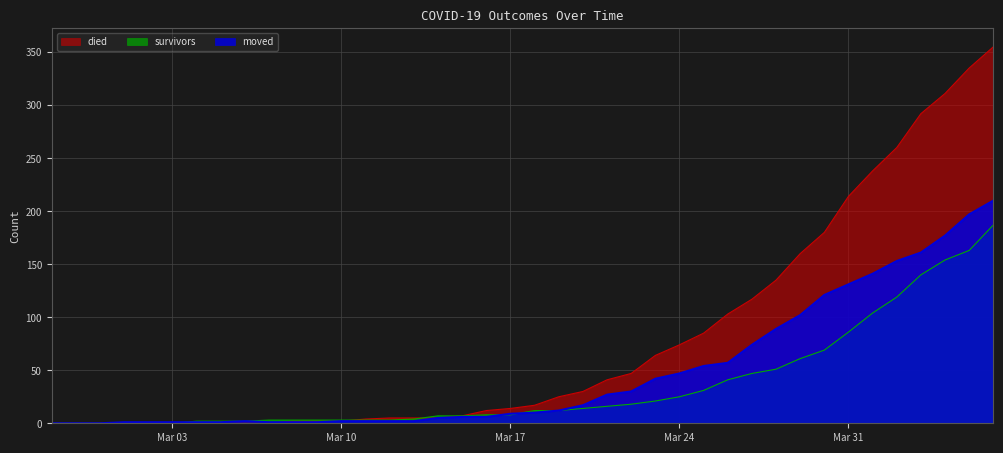

What is the value of the moved point at the 37th from the left?

161